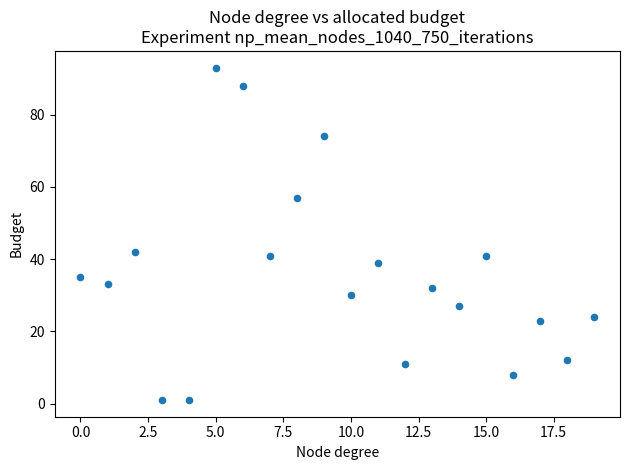

What is the range of Y values (max minus min)?

92